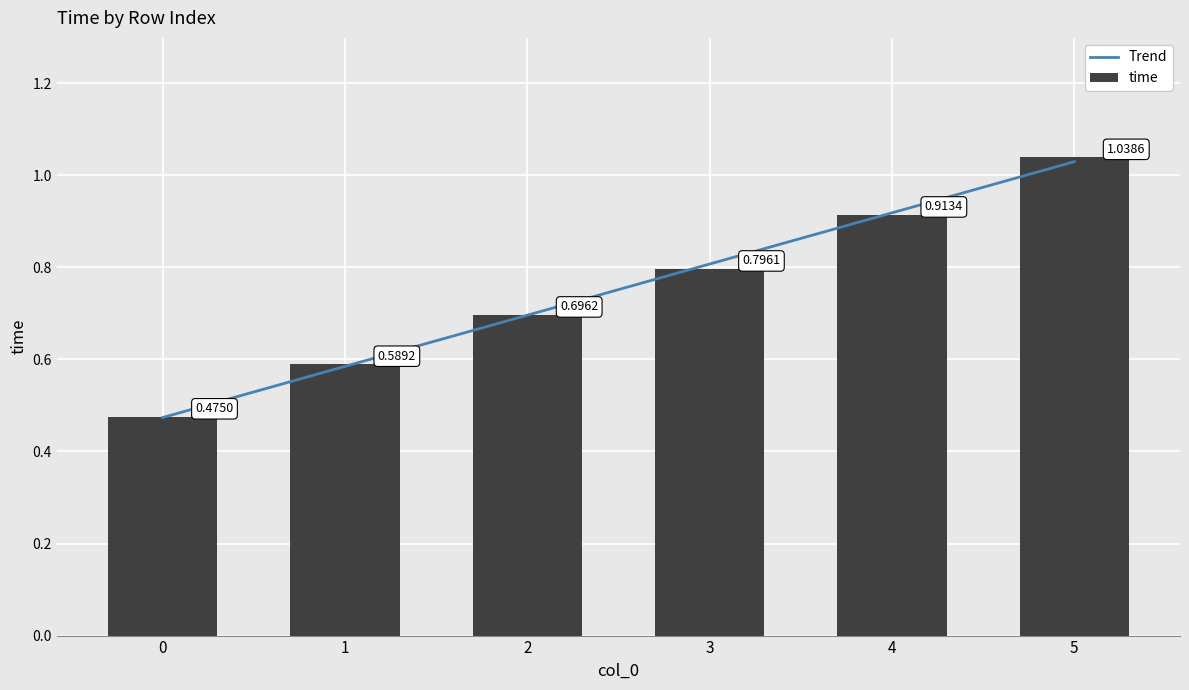

What is the value of the 2nd bar from the left?

0.6